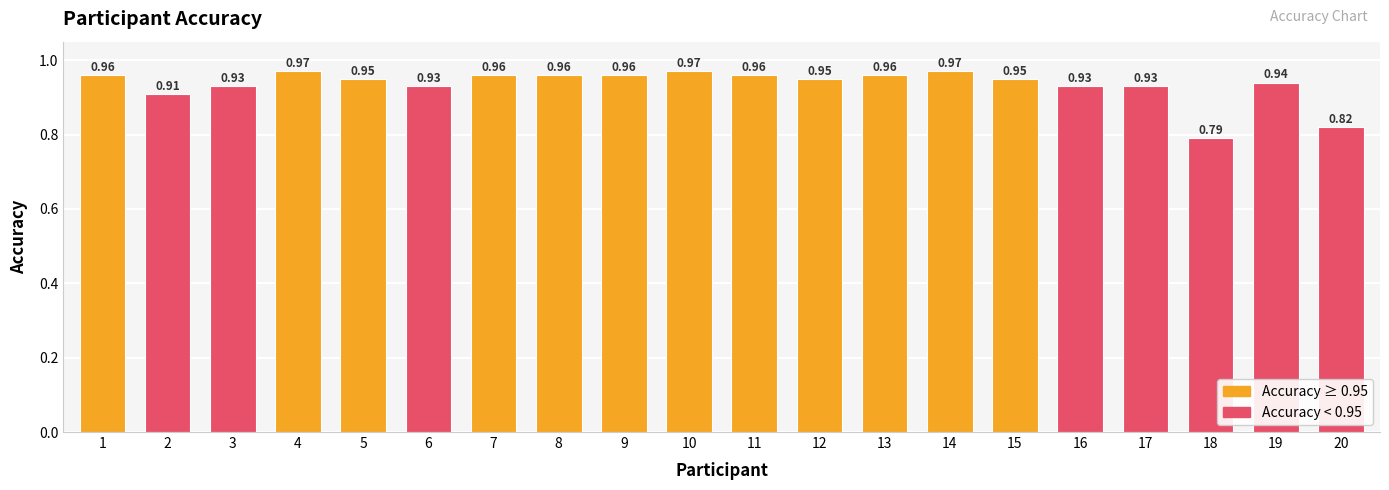

What is the sum of the values at 10 and 1?

1.9